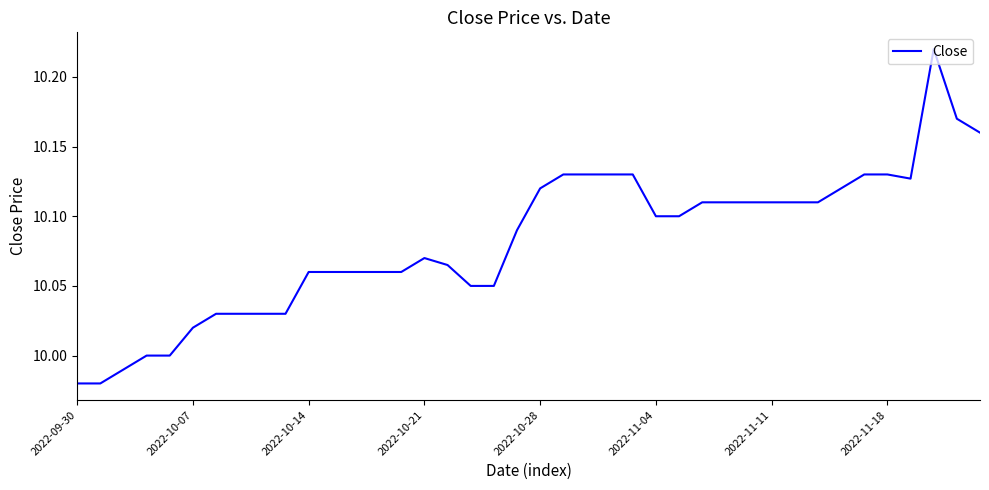

Does the chart display data point markers on the line(s)?

No